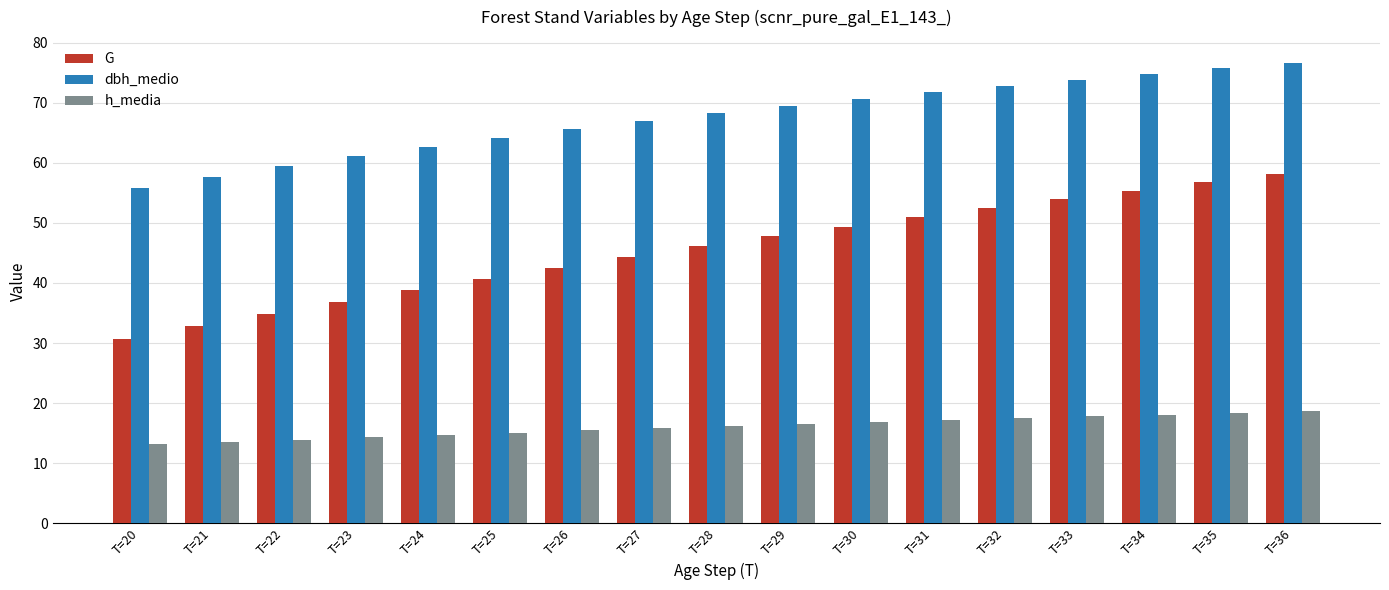

What is the minimum value shown in the chart?

13.1